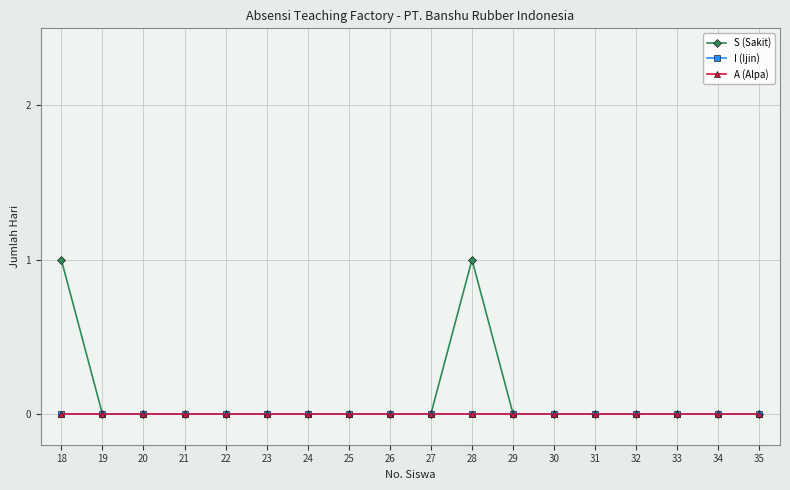

What is the highest value of the S (Sakit) series?

1